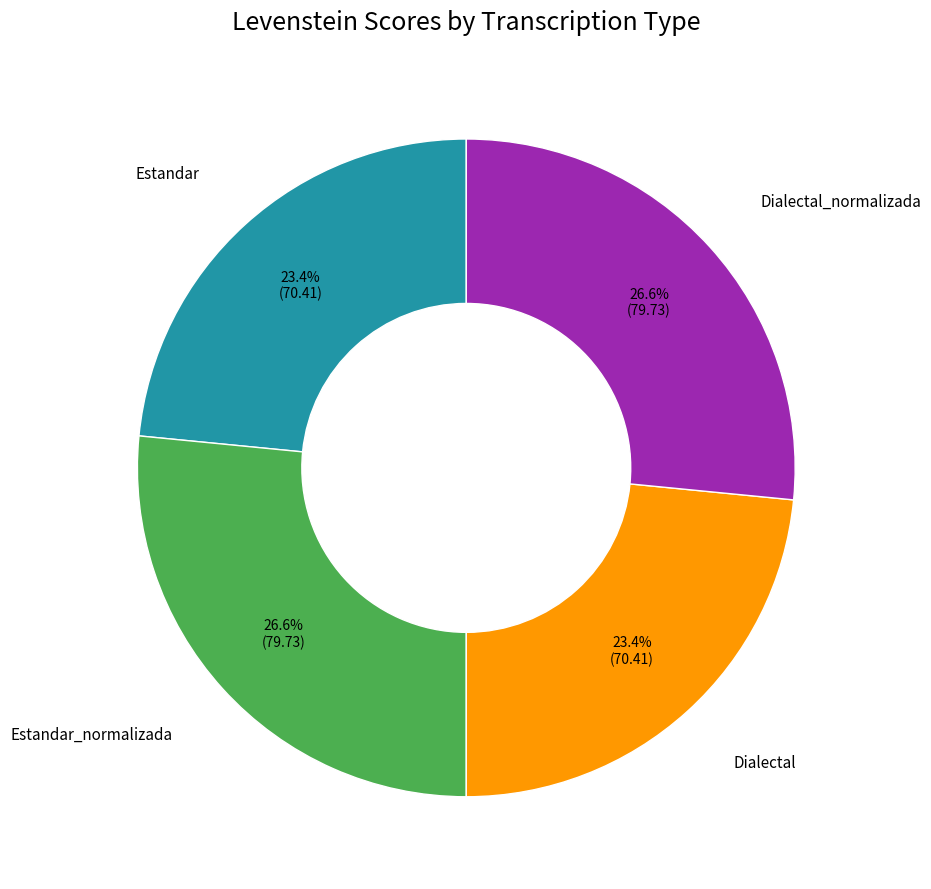

What is the ratio of the value at Dialectal to the value at Estandar_normalizada?

0.9